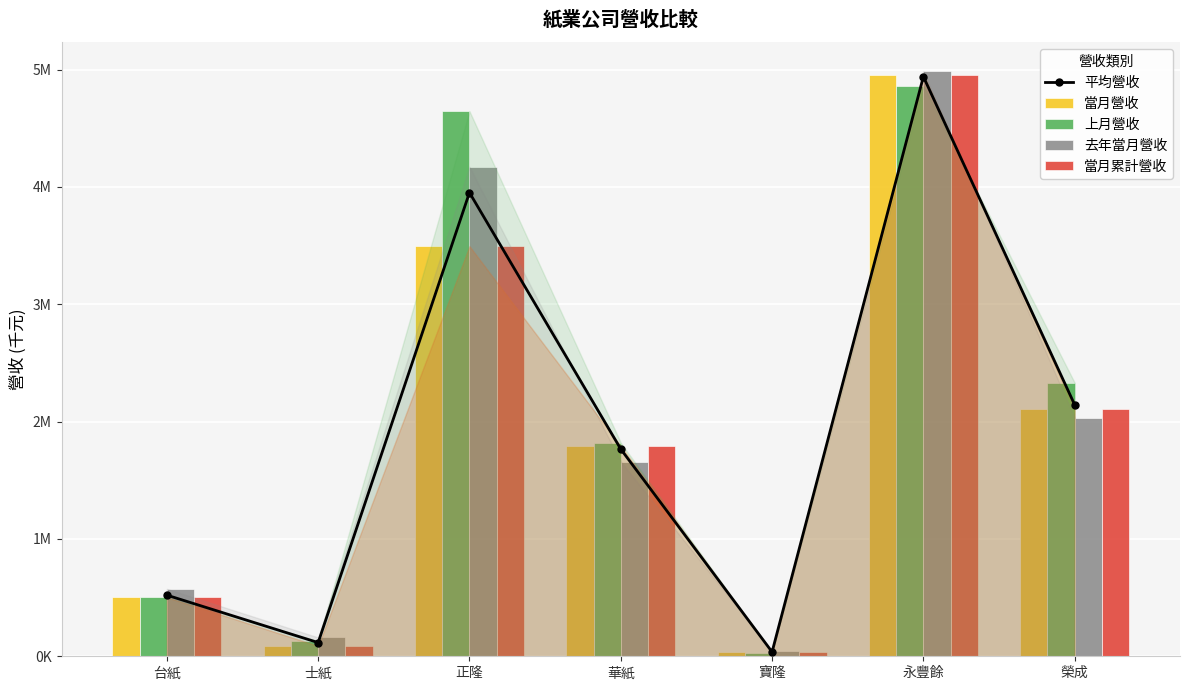

Where is 去年當月營收 nearest to the value 2516337?

榮成